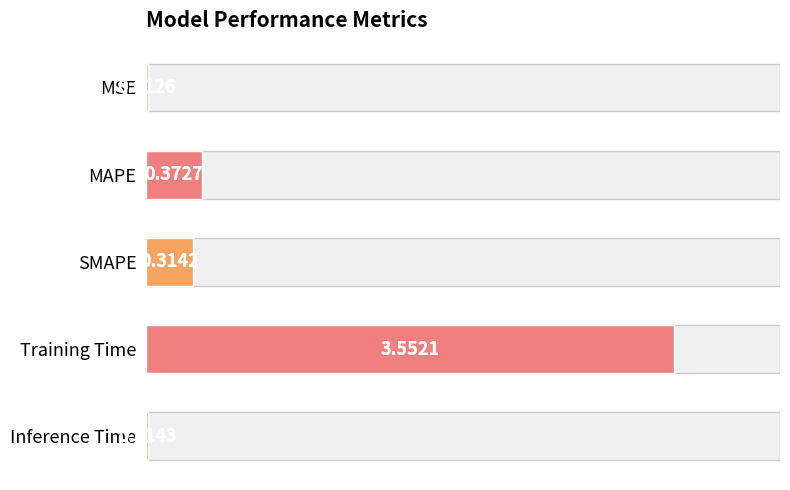

Is it true that the value at MAPE is 15.1?

False